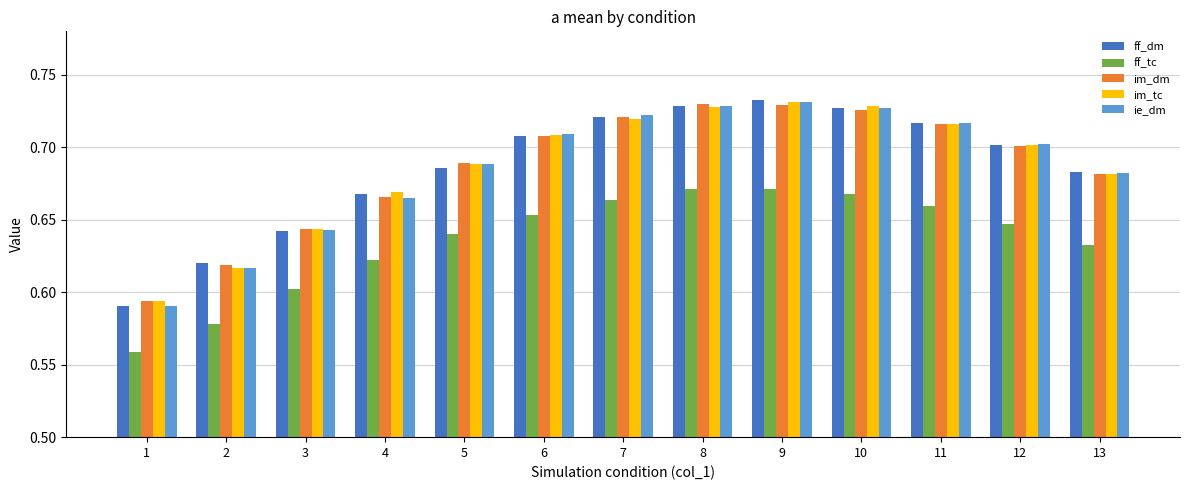

How many data points does each series have?

13